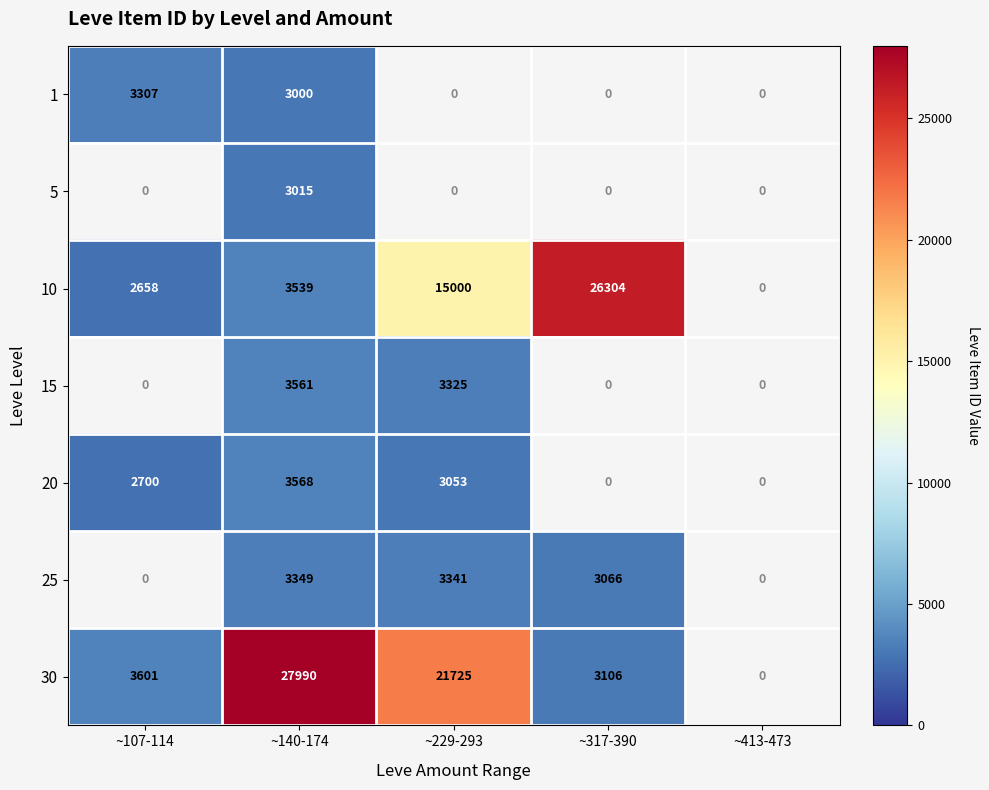

The value of 15 at ~229-293 is 1842. True or false?

False